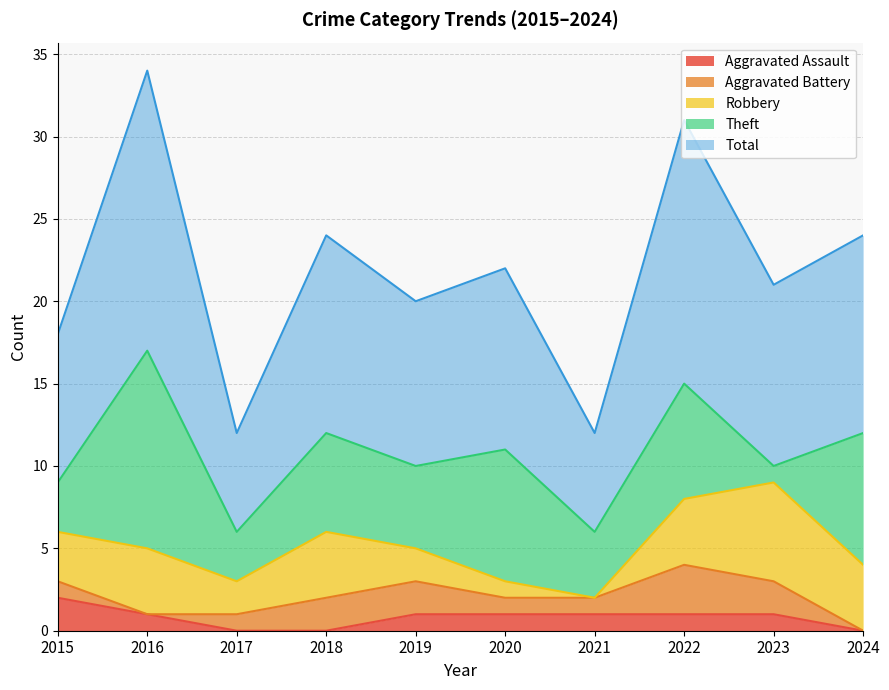

How many times do Aggravated Assault and Robbery cross each other?

1